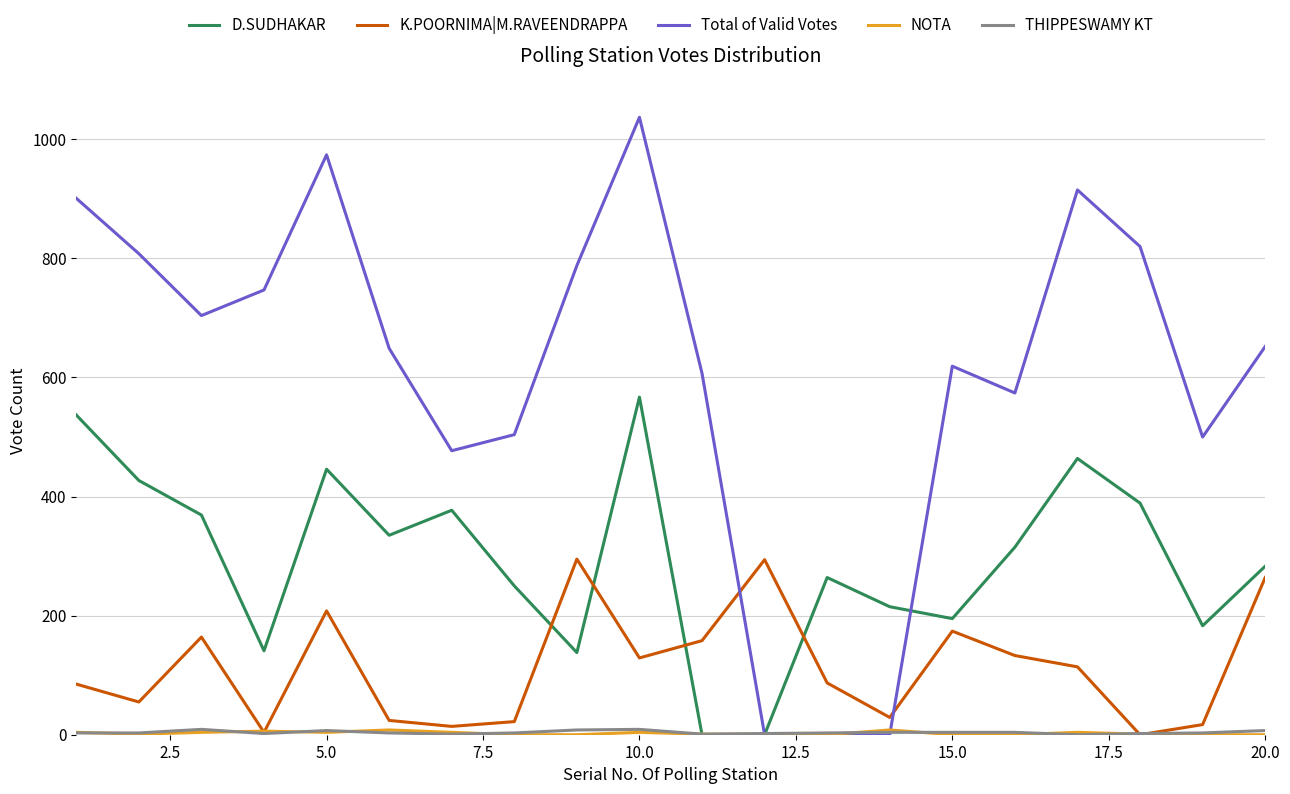

Which series has the largest total across all categories?

Total of Valid Votes